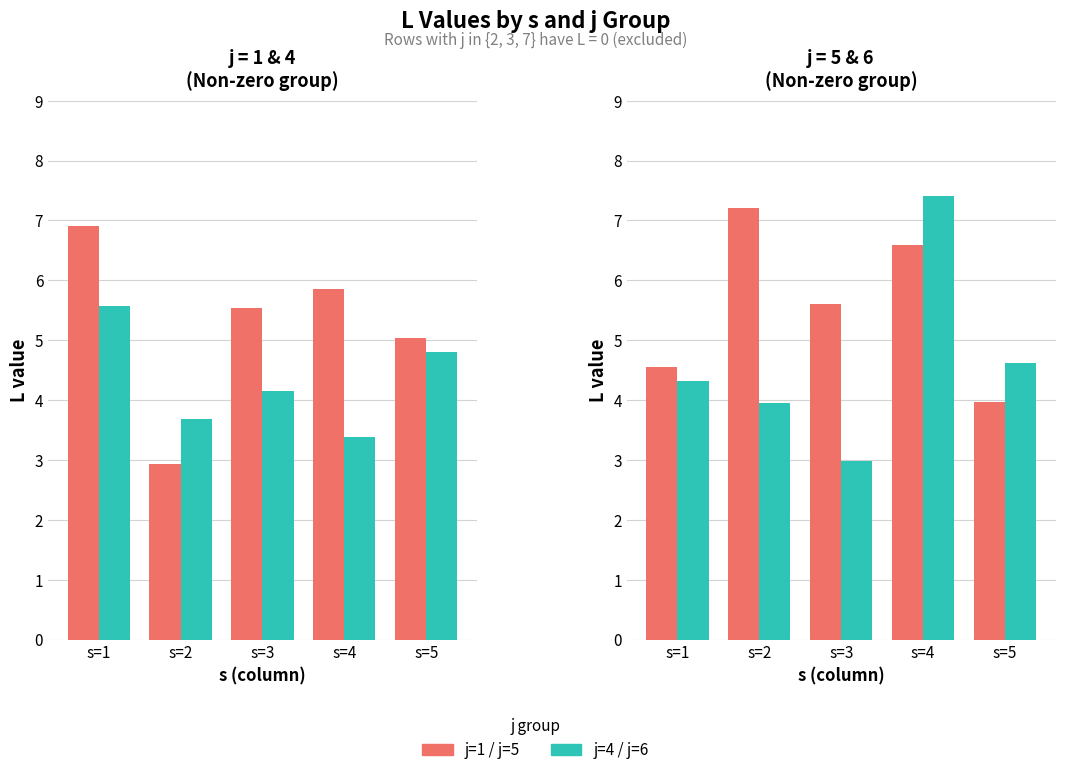

True or false: j=4 has a value of 8.1 at s=1.

False